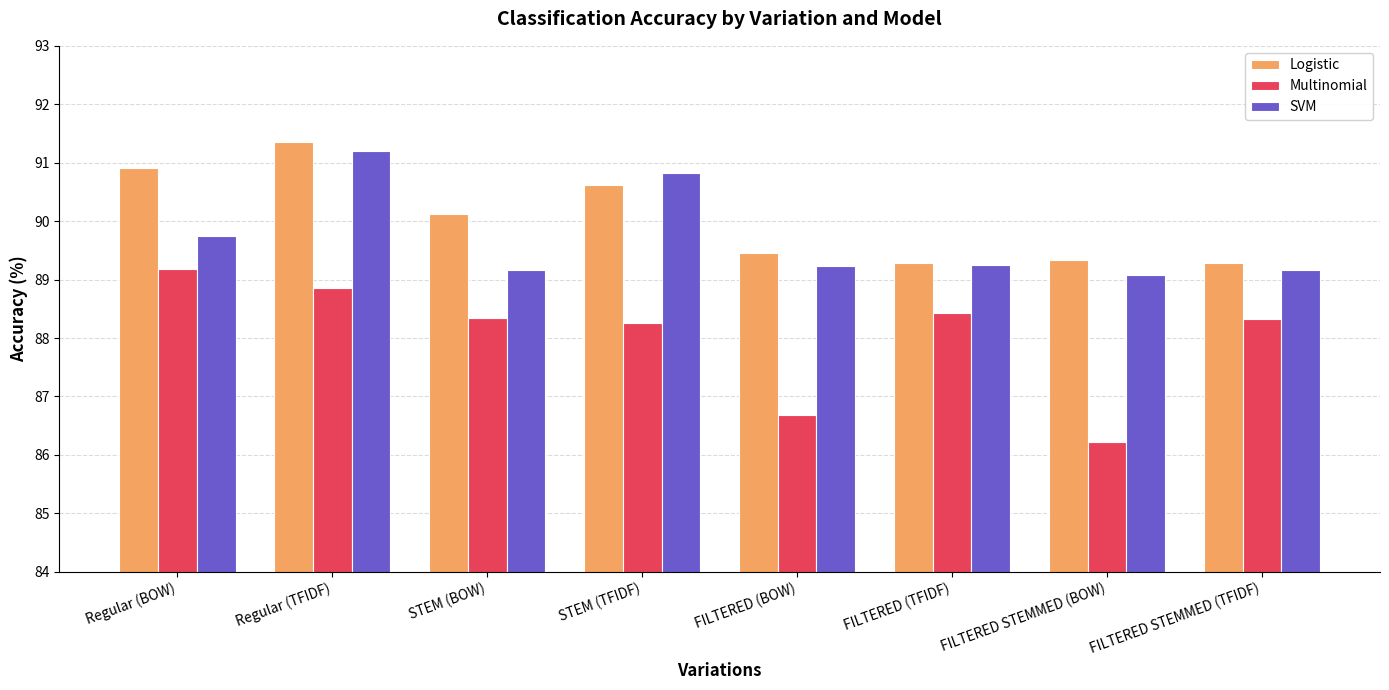

What is the smallest value displayed?

86.2